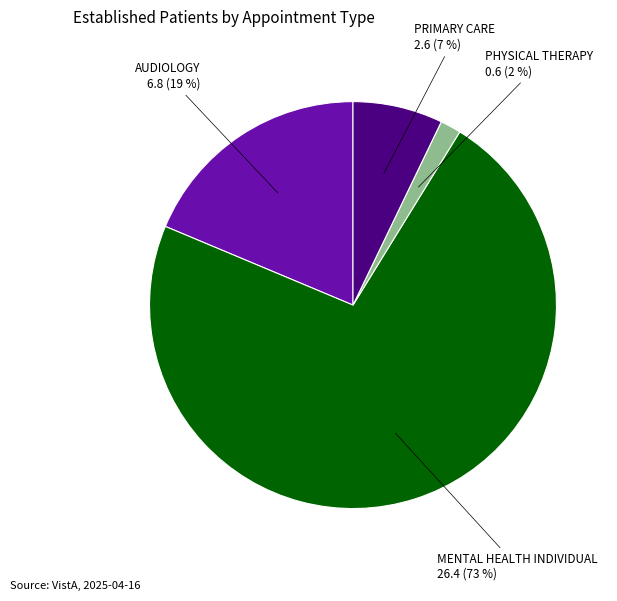

Does any single category account for the majority?

Yes